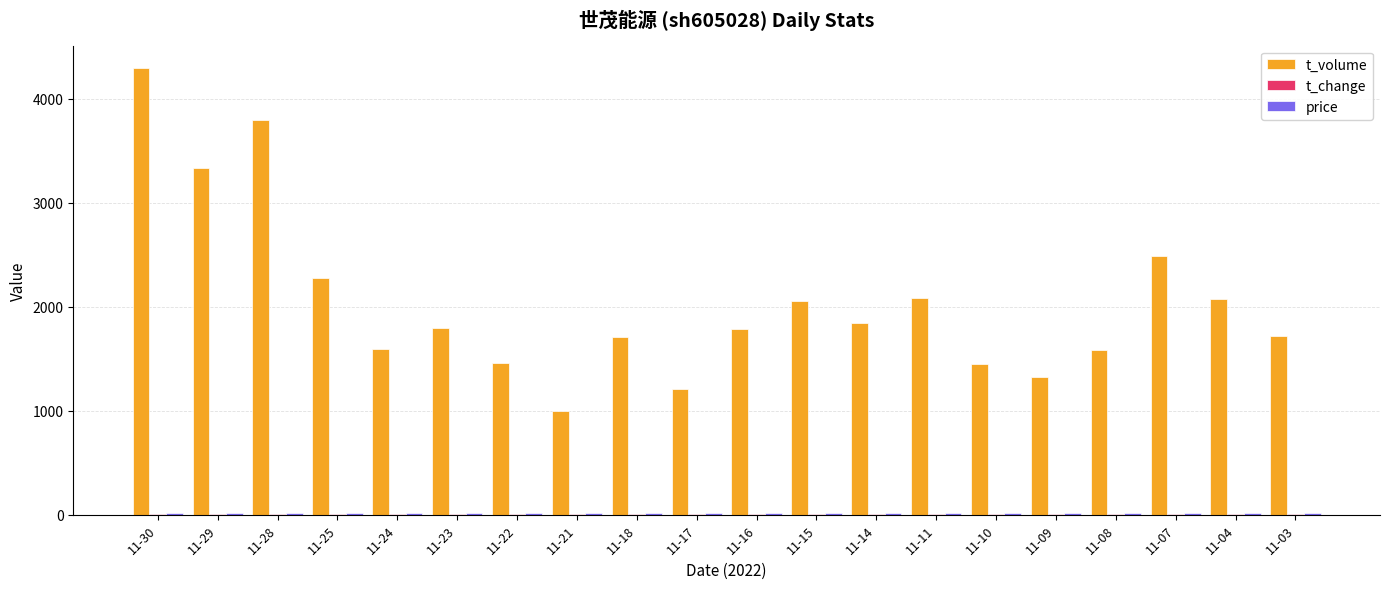

At which category is the sum across all series the highest?

11-30